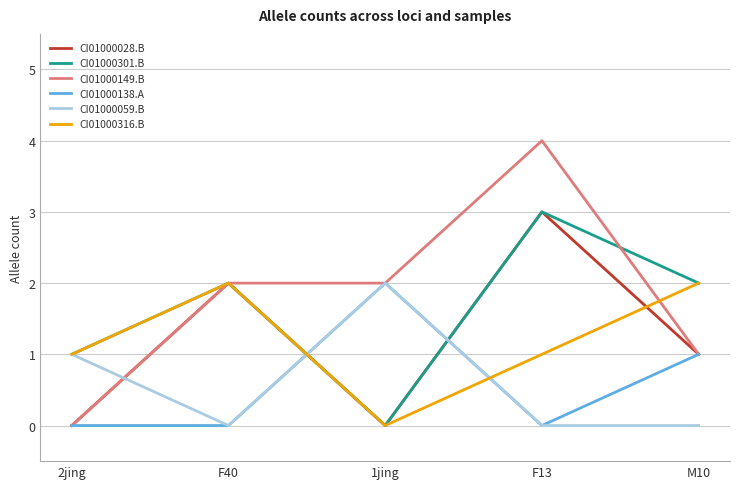

How many positive values does the CI01000316.B series have?

4